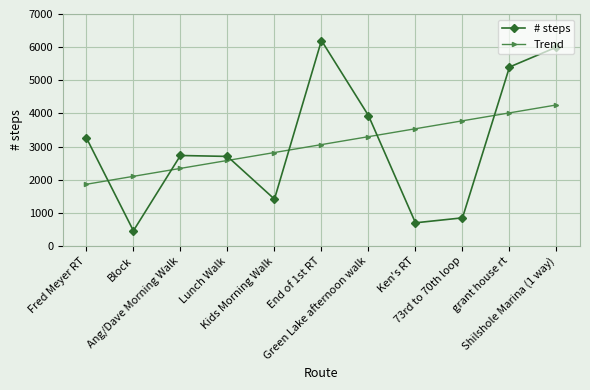

Reading right to left, transcribe all the data shown in this chart.

# steps: 6000.0	5400.0	850.0	700.0	3936.0	6200.0	1415.0	2703.0	2731.0	460.0	3262.0
Trend: 4256.2	4016.9	3777.6	3538.3	3299.0	3059.7	2820.4	2581.1	2341.9	2102.6	1863.3